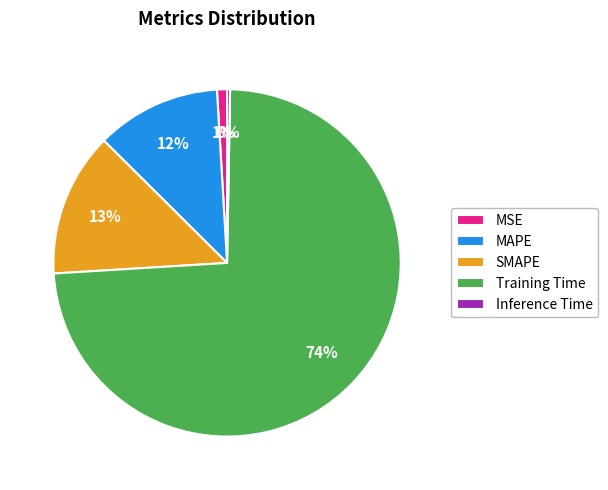

To the nearest percent, what percentage of the pie is Training Time?

74%